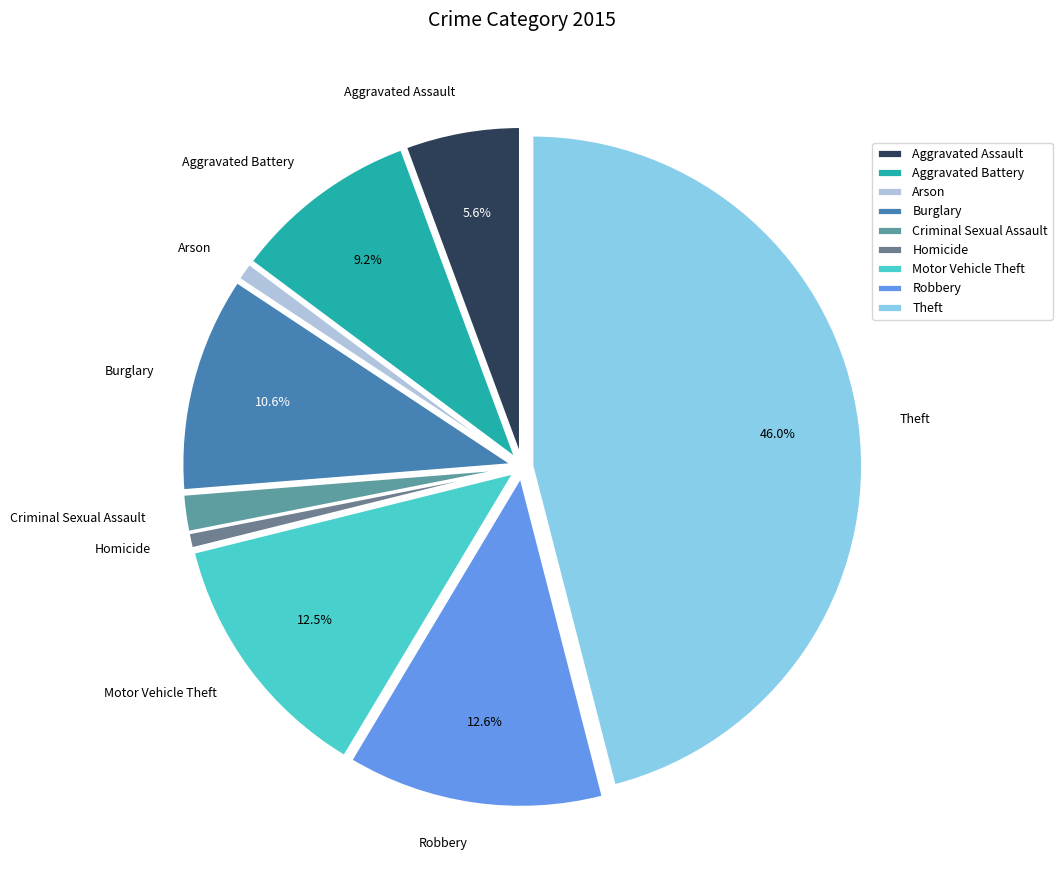

Which has a higher value, Motor Vehicle Theft or Theft?

Theft